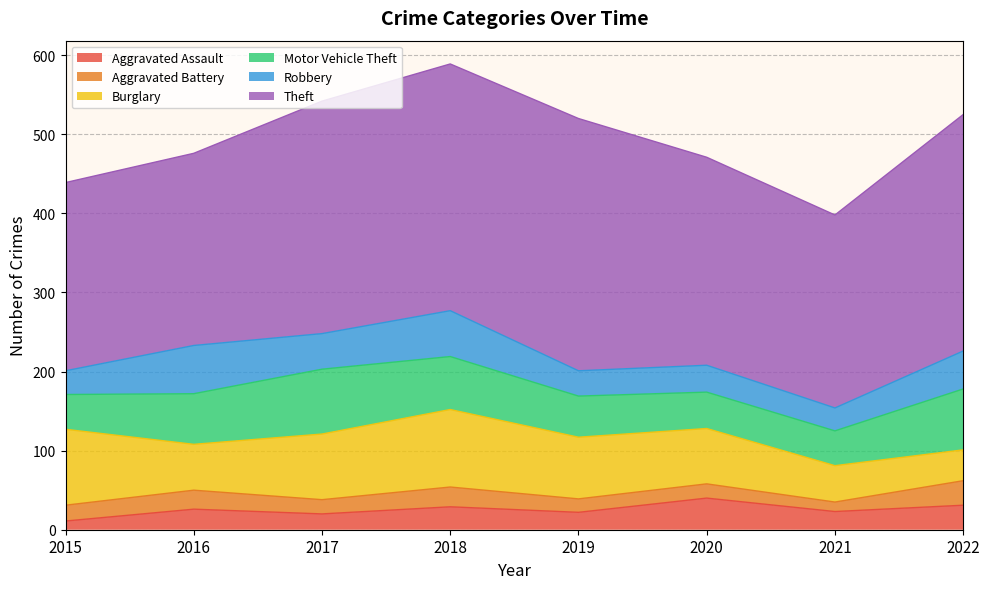

Reading left to right, transcribe all the data shown in this chart.

Aggravated Assault: 11	26	20	29	22	40	23	31
Aggravated Battery: 20	24	18	25	17	18	12	31
Burglary: 96	58	83	98	78	70	46	39
Motor Vehicle Theft: 44	64	82	67	52	46	44	77
Robbery: 30	61	45	58	32	34	29	48
Theft: 238	243	294	312	319	263	244	299